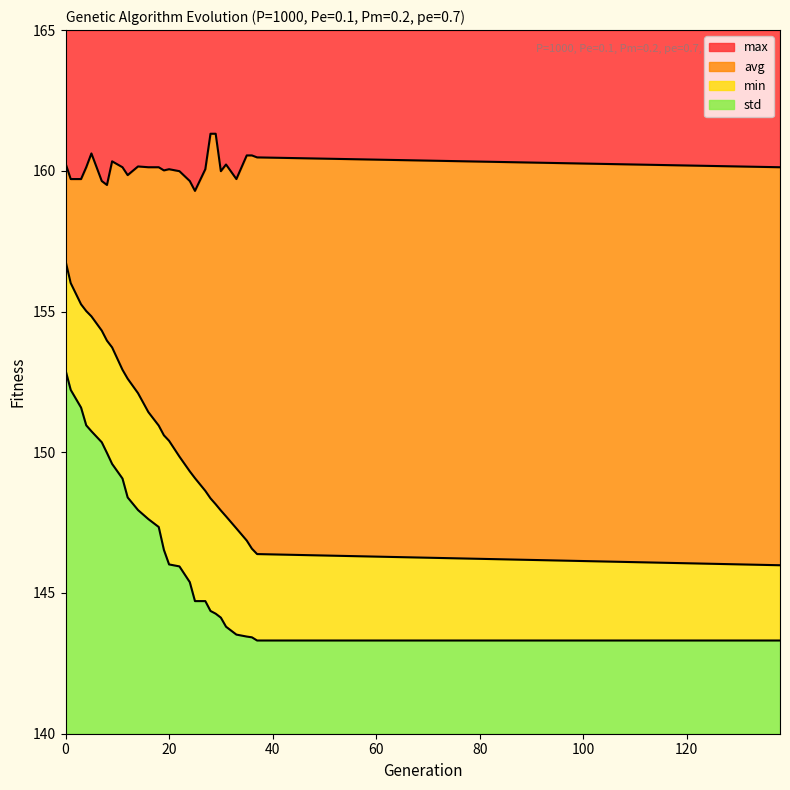

Is the value of min at 31 greater than the value of avg at 36?

No